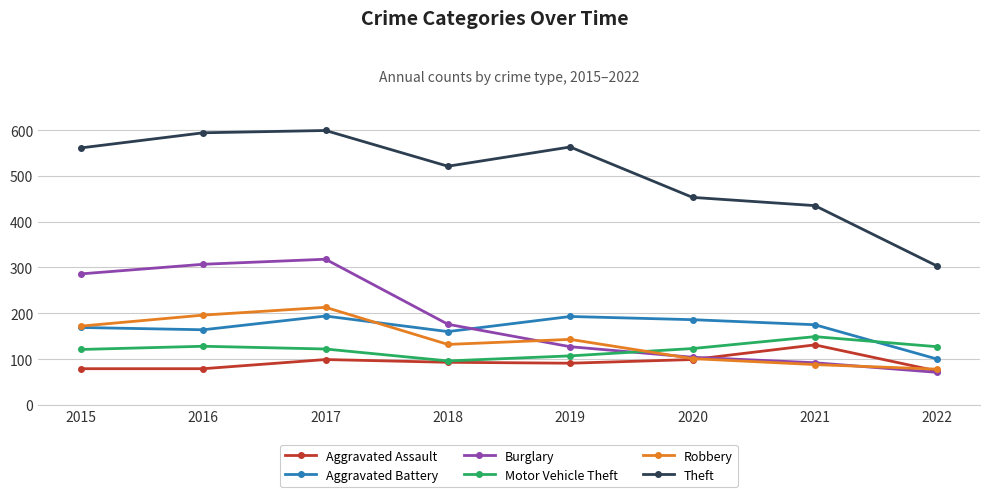

True or false: Motor Vehicle Theft and Aggravated Battery cross at least once.

True